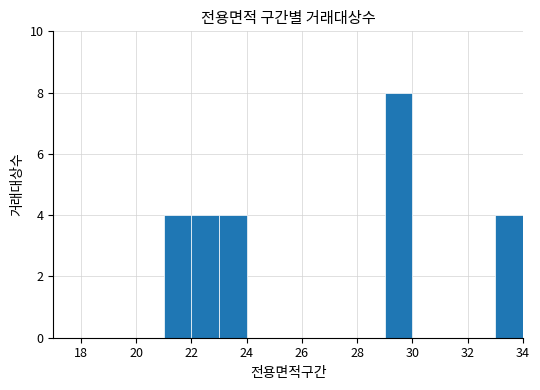

What is the height of the bar covering 33 to 34 on the x-axis? The values are not printed on the chart, so give them approximately, as read against the axis.

4